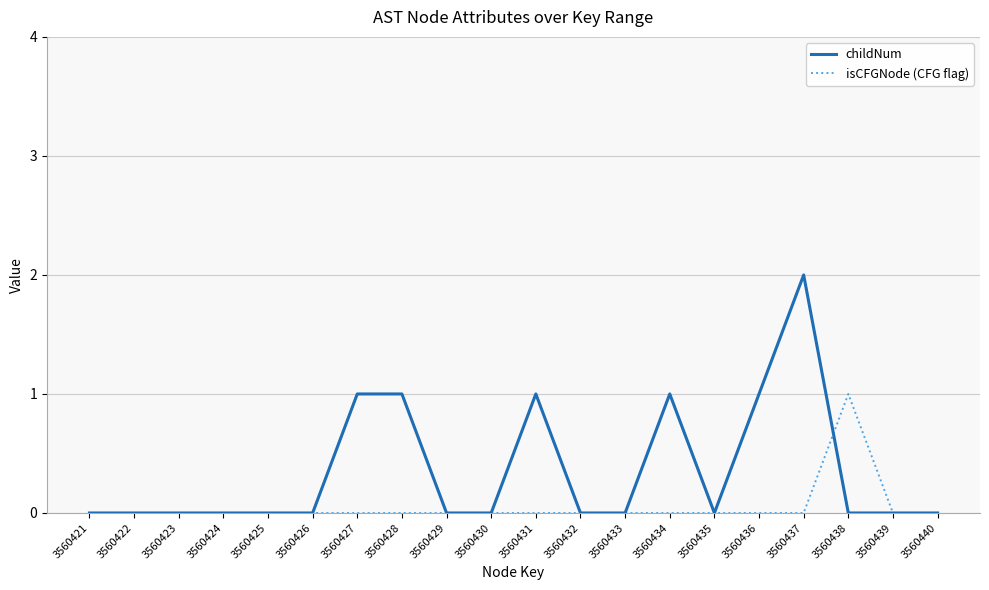

The isCFGNode (CFG flag) series shows 0 at 3560423. True or false?

True